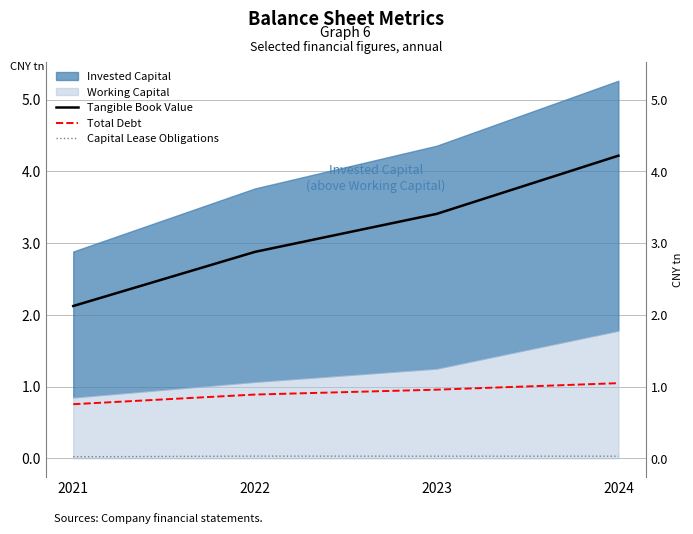

What is the difference between the maximum and minimum values in the Total Debt series?

0.3